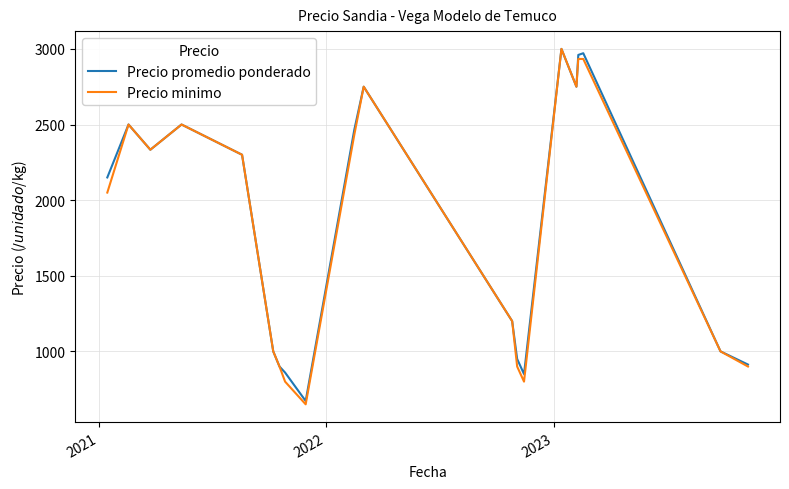

What is the lowest value of the Precio minimo series?

650.0